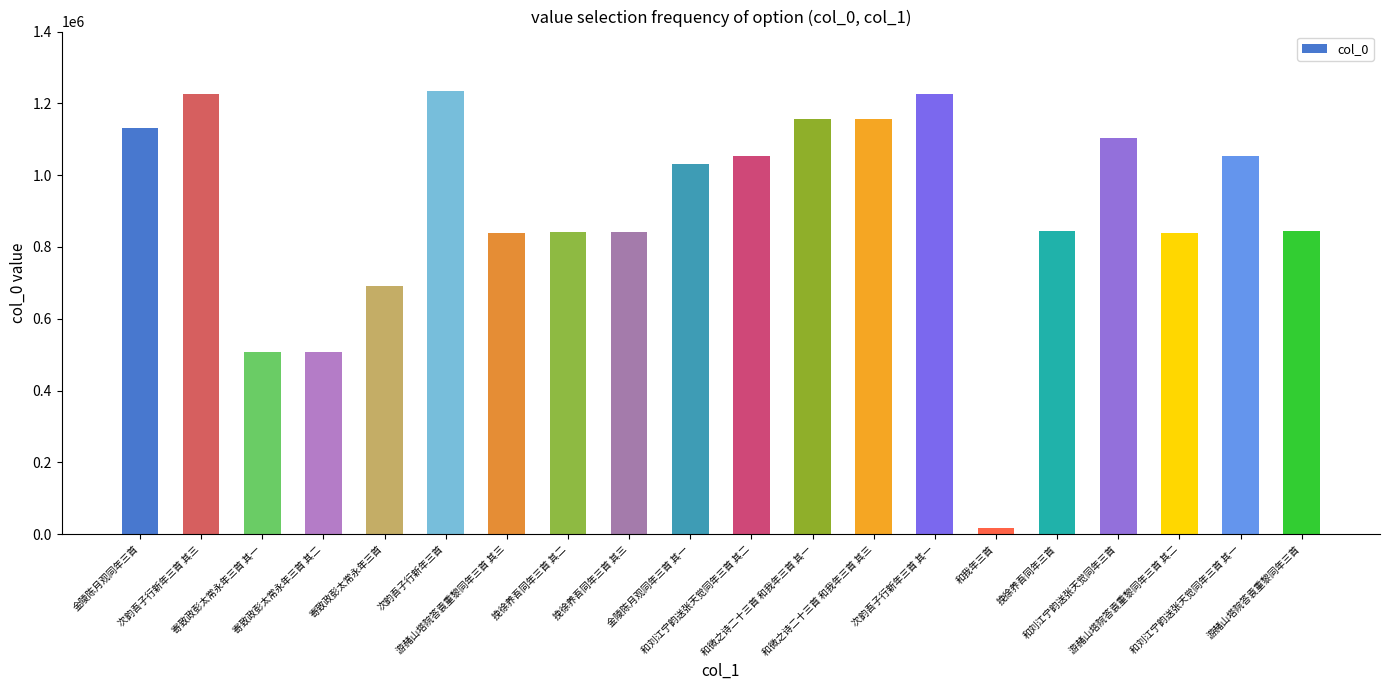

What is the difference between the maximum and second lowest values?

727494